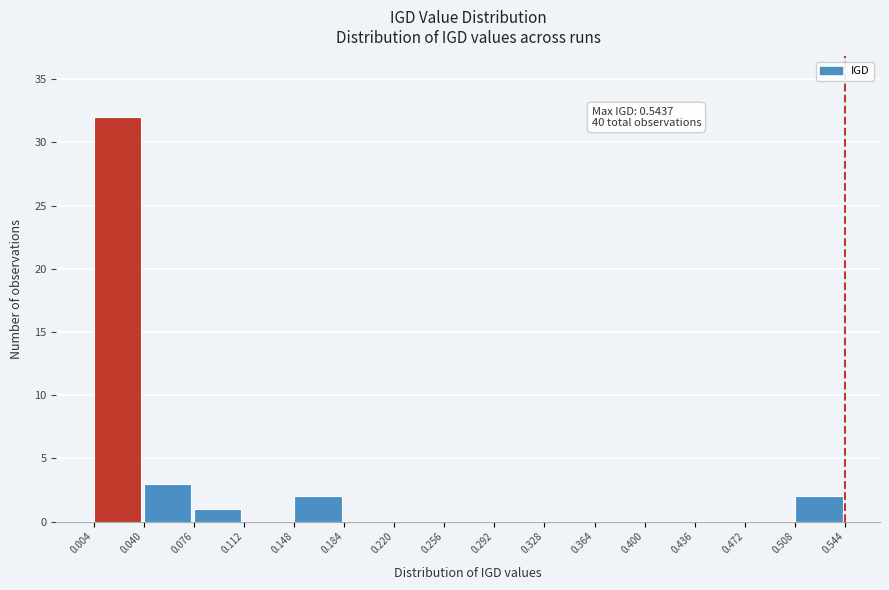

Which range on the x-axis has the tallest bar?

0.004 to 0.040